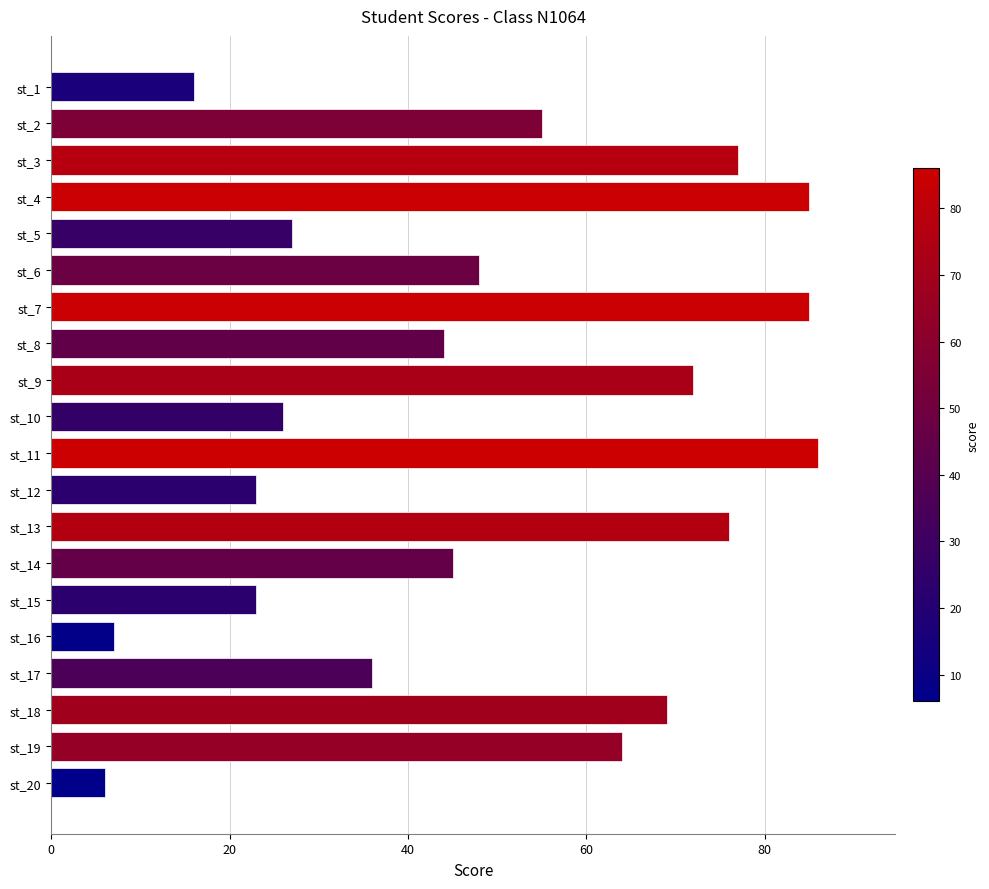

Which has a higher value, st_4 or st_2?

st_4